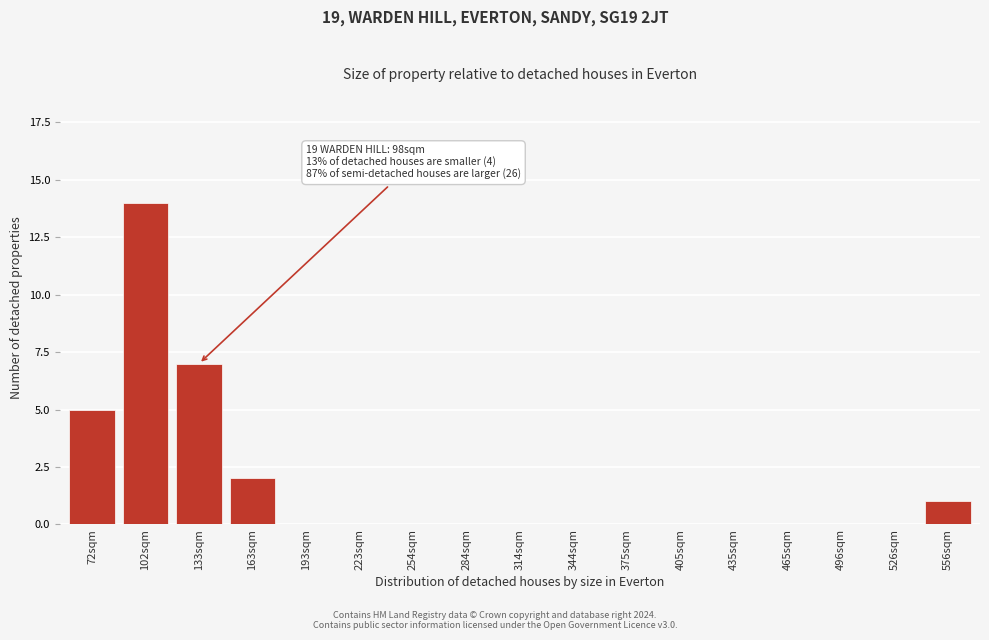

Reading left to right, extract all data points from this chart.

72sqm=5	102sqm=14	133sqm=7	163sqm=2	193sqm=0	223sqm=0	254sqm=0	284sqm=0	314sqm=0	344sqm=0	375sqm=0	405sqm=0	435sqm=0	465sqm=0	496sqm=0	526sqm=0	556sqm=1